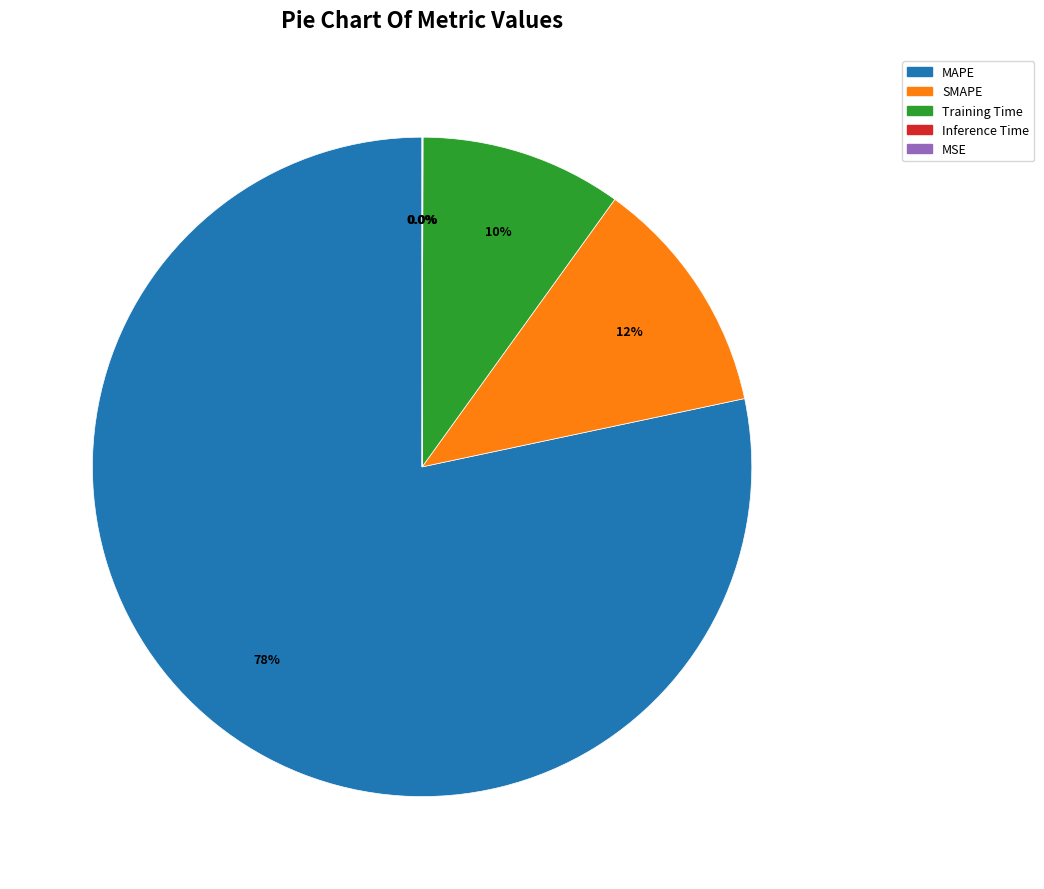

Which category has the biggest portion of the pie?

MAPE